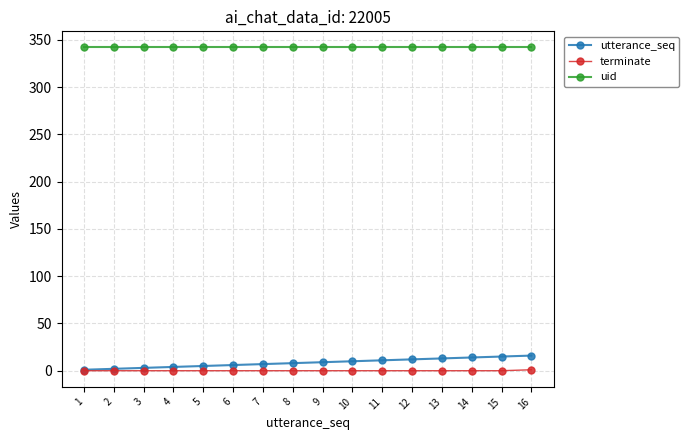

Which series has the widest spread of values?

utterance_seq